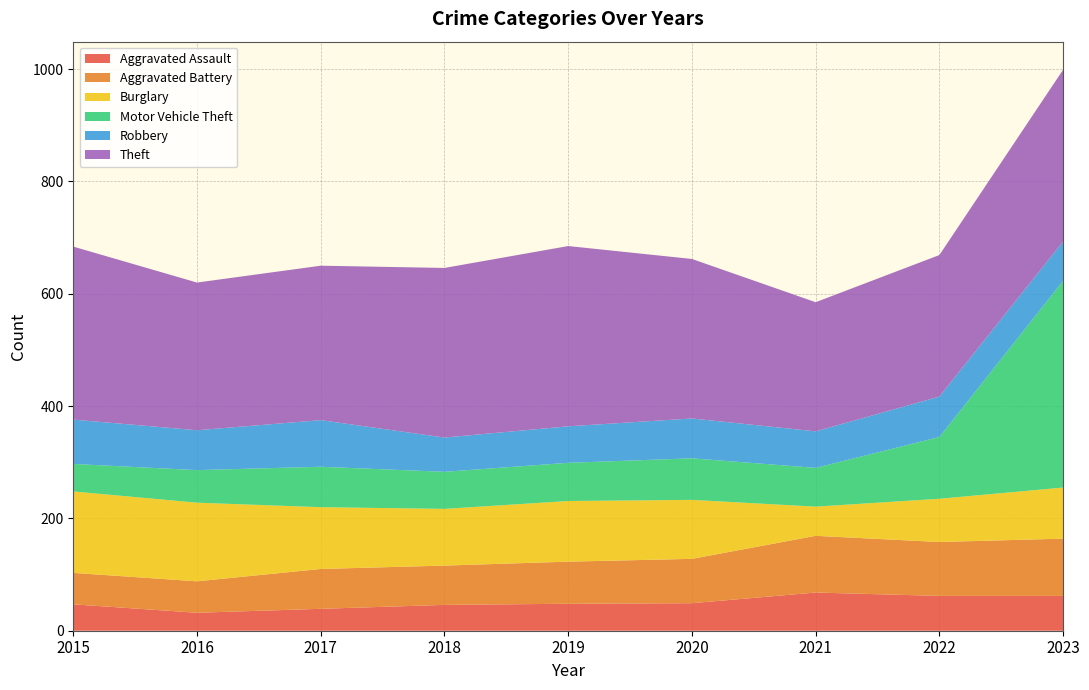

Reading left to right, list all the values displayed in this chart.

Aggravated Assault: 47	32	39	46	48	49	68	62	62
Aggravated Battery: 56	56	71	70	75	79	101	96	102
Burglary: 145	140	110	101	108	105	52	77	91
Motor Vehicle Theft: 49	58	72	66	68	74	69	110	368
Robbery: 79	71	83	61	65	71	65	72	70
Theft: 308	263	275	302	321	284	230	252	306